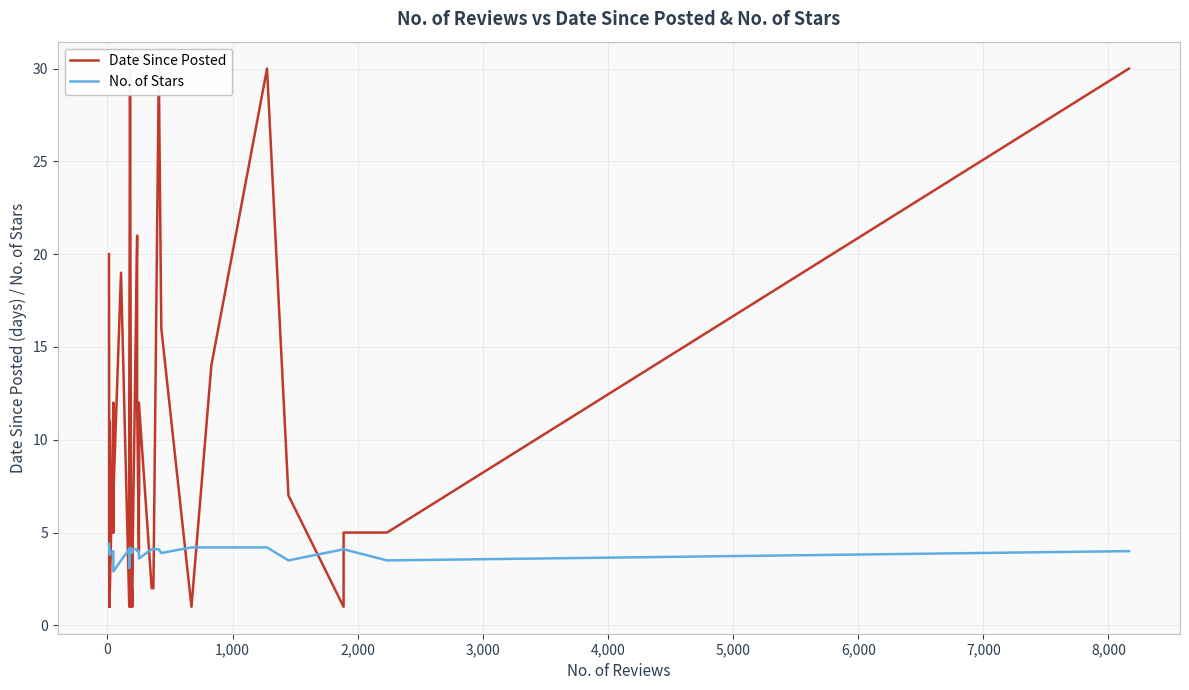

Rank the series by their maximum value, from highest to lowest.

Date Since Posted, No. of Stars